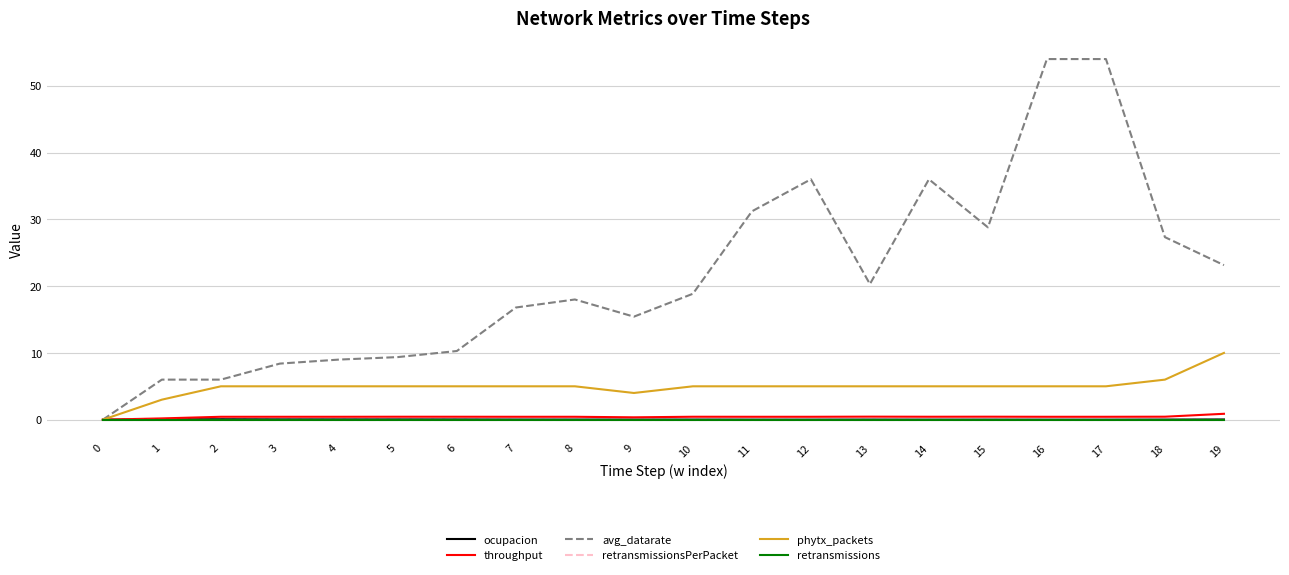

Does the chart have visible grid lines?

Yes